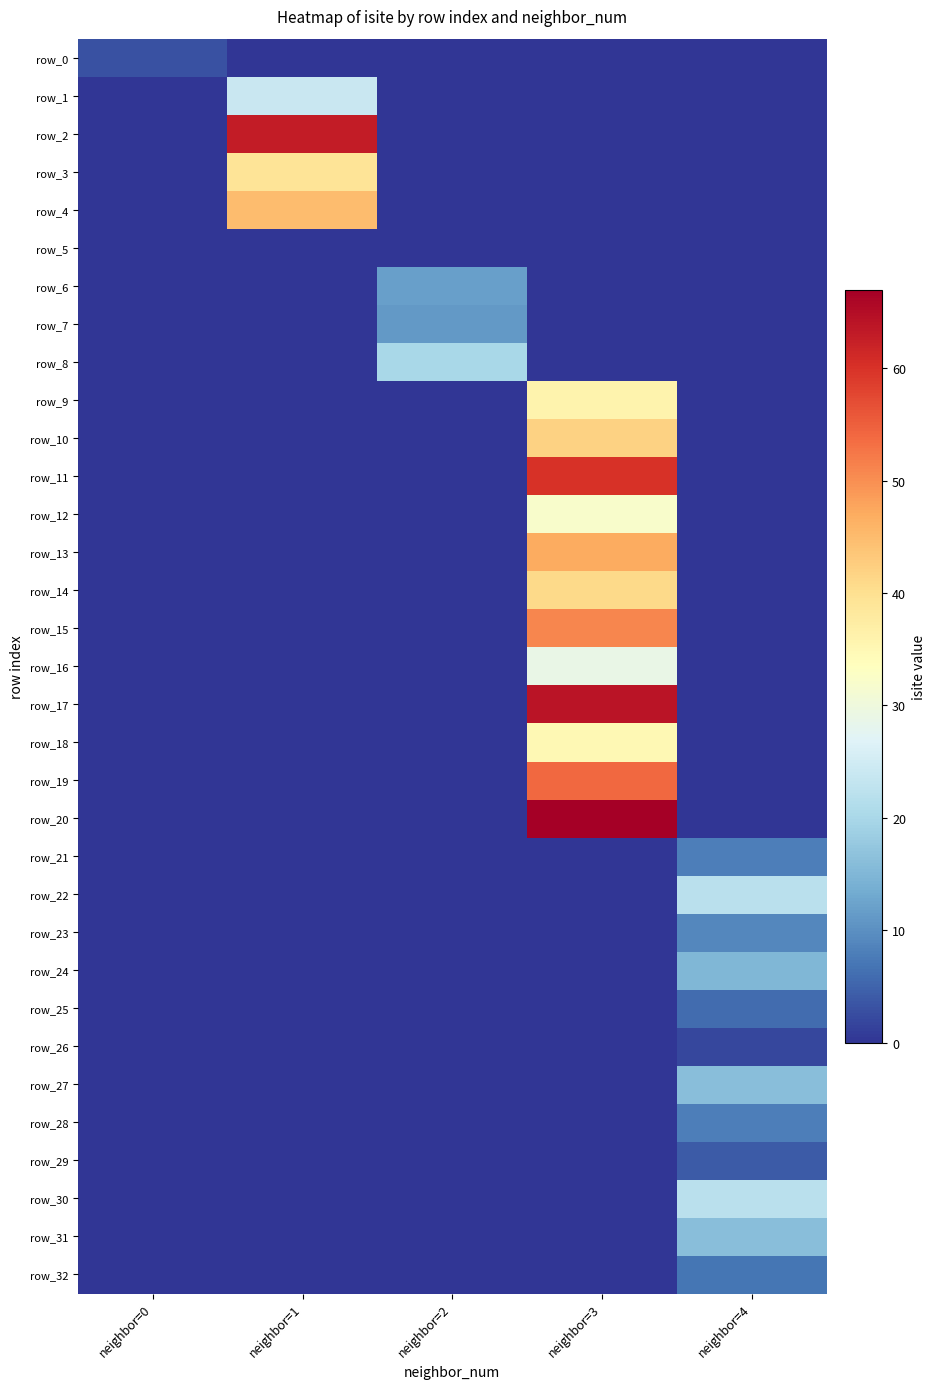

Reading right to left, list all the values displayed in this chart.

row_0: neighbor=4=0	neighbor=3=0	neighbor=2=0	neighbor=1=0	neighbor=0=3
row_1: neighbor=4=0	neighbor=3=0	neighbor=2=0	neighbor=1=24	neighbor=0=0
row_2: neighbor=4=0	neighbor=3=0	neighbor=2=0	neighbor=1=63	neighbor=0=0
row_3: neighbor=4=0	neighbor=3=0	neighbor=2=0	neighbor=1=39	neighbor=0=0
row_4: neighbor=4=0	neighbor=3=0	neighbor=2=0	neighbor=1=45	neighbor=0=0
row_5: neighbor=4=0	neighbor=3=0	neighbor=2=0	neighbor=1=0	neighbor=0=0
row_6: neighbor=4=0	neighbor=3=0	neighbor=2=12	neighbor=1=0	neighbor=0=0
row_7: neighbor=4=0	neighbor=3=0	neighbor=2=11	neighbor=1=0	neighbor=0=0
row_8: neighbor=4=0	neighbor=3=0	neighbor=2=20	neighbor=1=0	neighbor=0=0
row_9: neighbor=4=0	neighbor=3=36	neighbor=2=0	neighbor=1=0	neighbor=0=0
row_10: neighbor=4=0	neighbor=3=42	neighbor=2=0	neighbor=1=0	neighbor=0=0
row_11: neighbor=4=0	neighbor=3=60	neighbor=2=0	neighbor=1=0	neighbor=0=0
row_12: neighbor=4=0	neighbor=3=32	neighbor=2=0	neighbor=1=0	neighbor=0=0
row_13: neighbor=4=0	neighbor=3=47	neighbor=2=0	neighbor=1=0	neighbor=0=0
row_14: neighbor=4=0	neighbor=3=41	neighbor=2=0	neighbor=1=0	neighbor=0=0
row_15: neighbor=4=0	neighbor=3=51	neighbor=2=0	neighbor=1=0	neighbor=0=0
row_16: neighbor=4=0	neighbor=3=29	neighbor=2=0	neighbor=1=0	neighbor=0=0
row_17: neighbor=4=0	neighbor=3=64	neighbor=2=0	neighbor=1=0	neighbor=0=0
row_18: neighbor=4=0	neighbor=3=35	neighbor=2=0	neighbor=1=0	neighbor=0=0
row_19: neighbor=4=0	neighbor=3=54	neighbor=2=0	neighbor=1=0	neighbor=0=0
row_20: neighbor=4=0	neighbor=3=67	neighbor=2=0	neighbor=1=0	neighbor=0=0
row_21: neighbor=4=8	neighbor=3=0	neighbor=2=0	neighbor=1=0	neighbor=0=0
row_22: neighbor=4=22	neighbor=3=0	neighbor=2=0	neighbor=1=0	neighbor=0=0
row_23: neighbor=4=9	neighbor=3=0	neighbor=2=0	neighbor=1=0	neighbor=0=0
row_24: neighbor=4=15	neighbor=3=0	neighbor=2=0	neighbor=1=0	neighbor=0=0
row_25: neighbor=4=6	neighbor=3=0	neighbor=2=0	neighbor=1=0	neighbor=0=0
row_26: neighbor=4=2	neighbor=3=0	neighbor=2=0	neighbor=1=0	neighbor=0=0
row_27: neighbor=4=16	neighbor=3=0	neighbor=2=0	neighbor=1=0	neighbor=0=0
row_28: neighbor=4=8	neighbor=3=0	neighbor=2=0	neighbor=1=0	neighbor=0=0
row_29: neighbor=4=4	neighbor=3=0	neighbor=2=0	neighbor=1=0	neighbor=0=0
row_30: neighbor=4=22	neighbor=3=0	neighbor=2=0	neighbor=1=0	neighbor=0=0
row_31: neighbor=4=16	neighbor=3=0	neighbor=2=0	neighbor=1=0	neighbor=0=0
row_32: neighbor=4=7	neighbor=3=0	neighbor=2=0	neighbor=1=0	neighbor=0=0